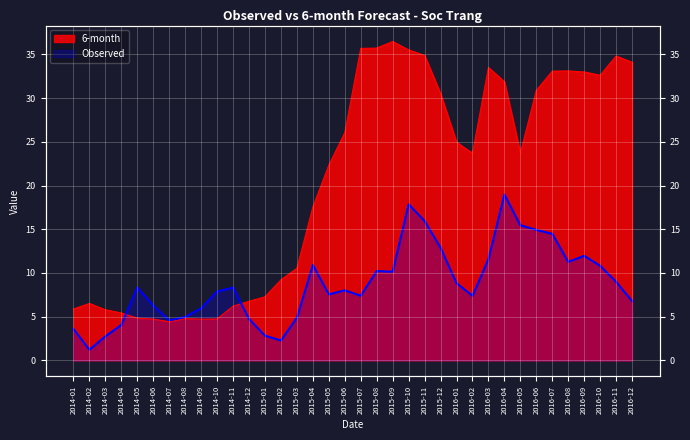

Rank the series by their maximum value, from lowest to highest.

Observed, 6-month